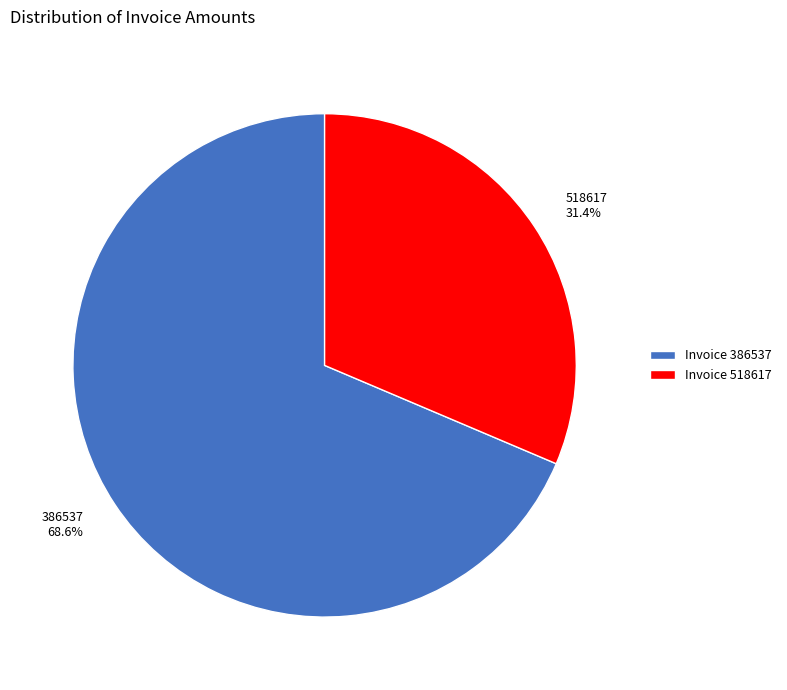

What is the largest slice in the pie chart?

386537